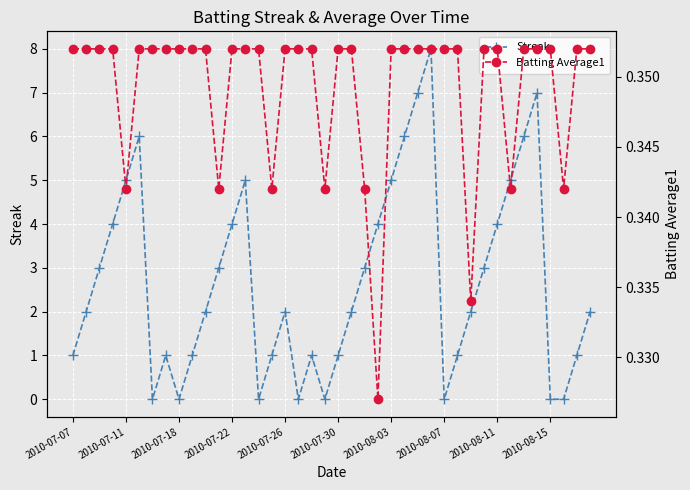

How many data points in Streak are above 2?

18